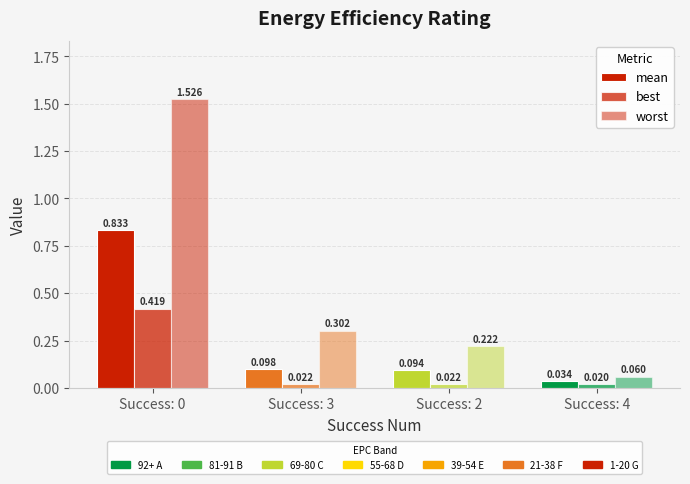

How many groups of bars are there?

4